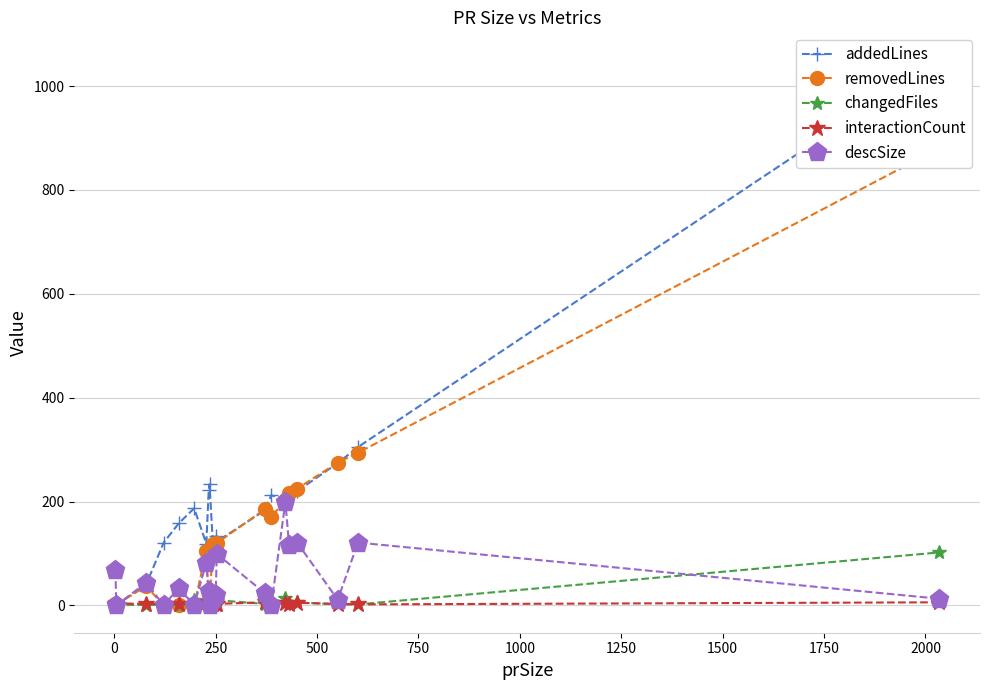

True or false: interactionCount has more than 0 points higher than both neighbors.

True